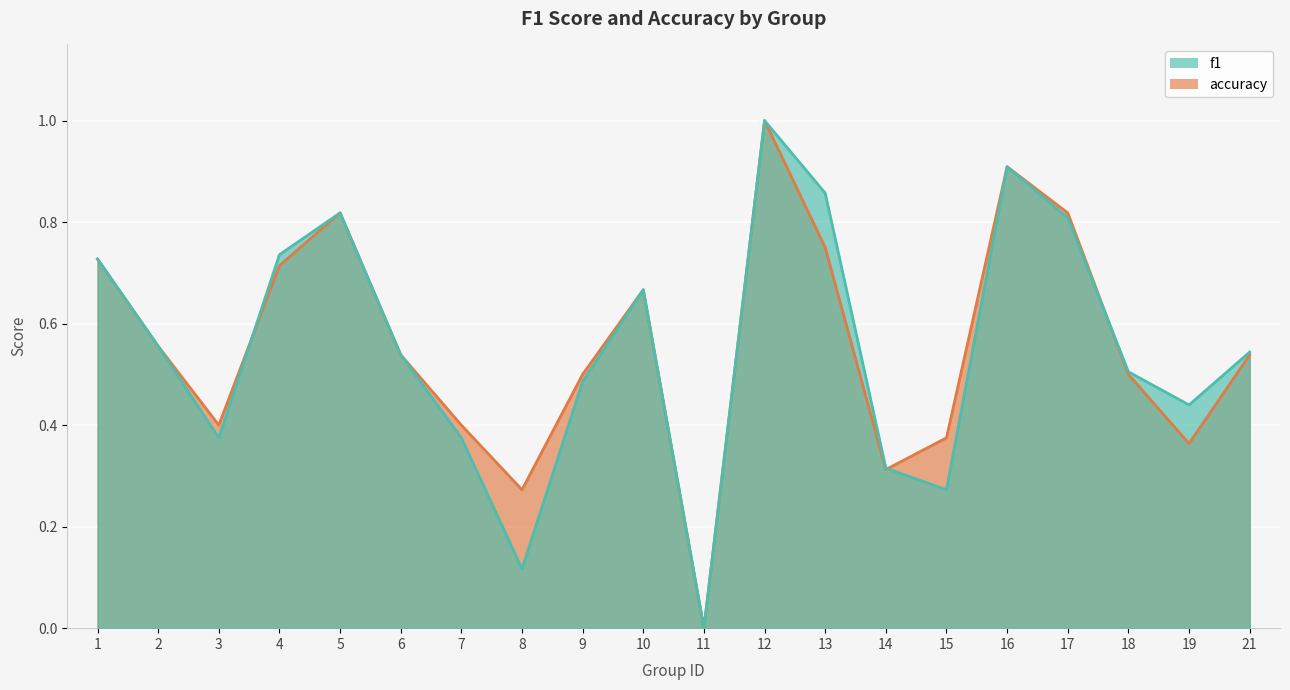

True or false: f1 and accuracy intersect in this chart.

True